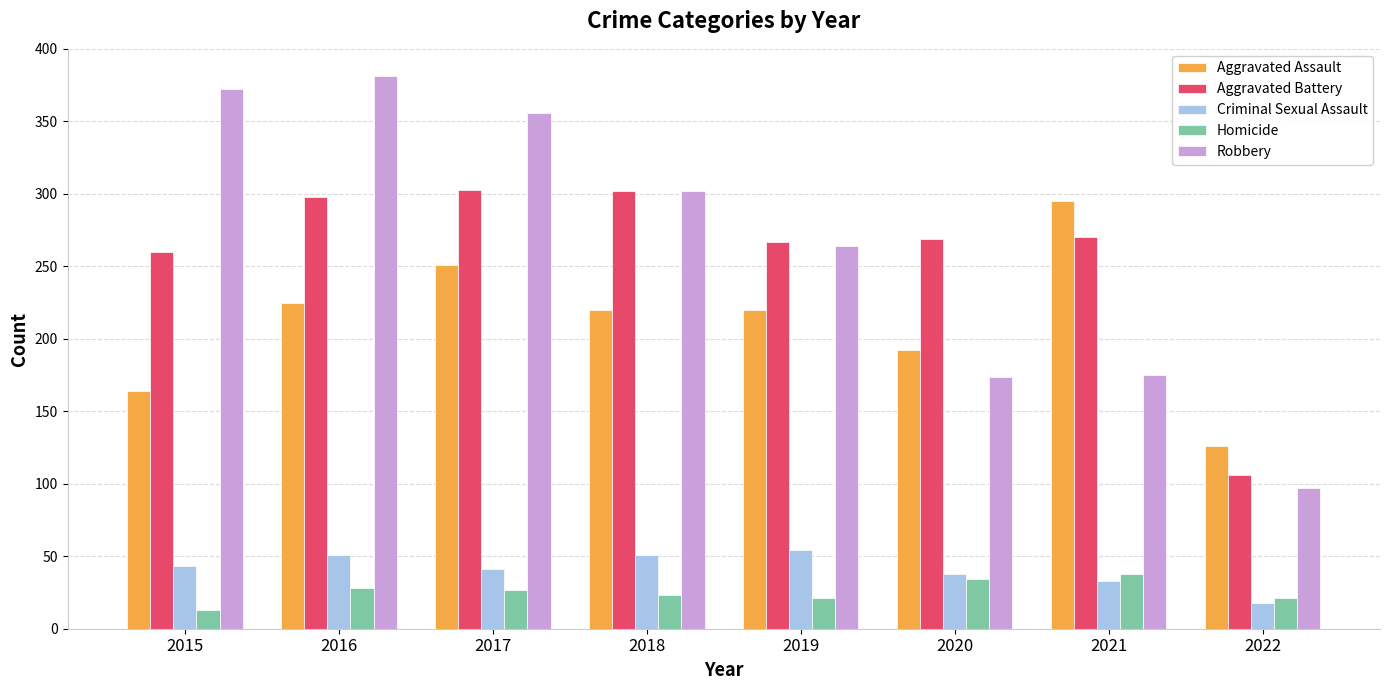

What is the total value across all series at 2018?

898